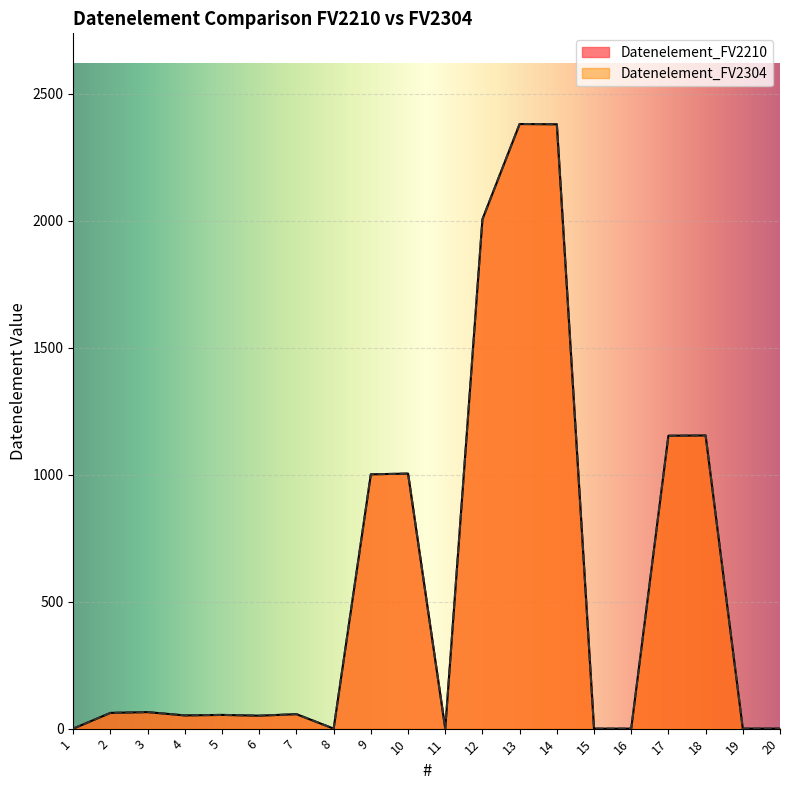

What is the difference between the Datenelement_FV2210 values at 10 and 11?

1004